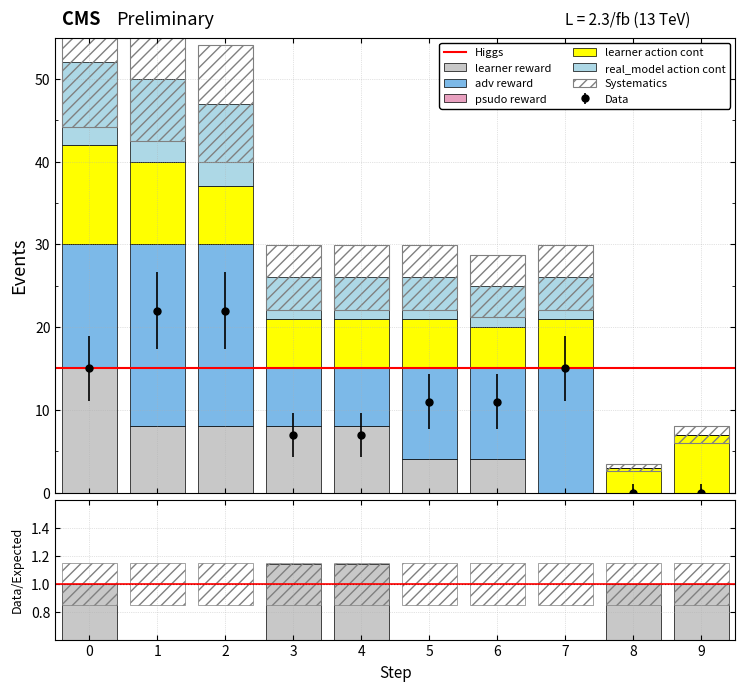

What is the highest value of the adv reward series?

22